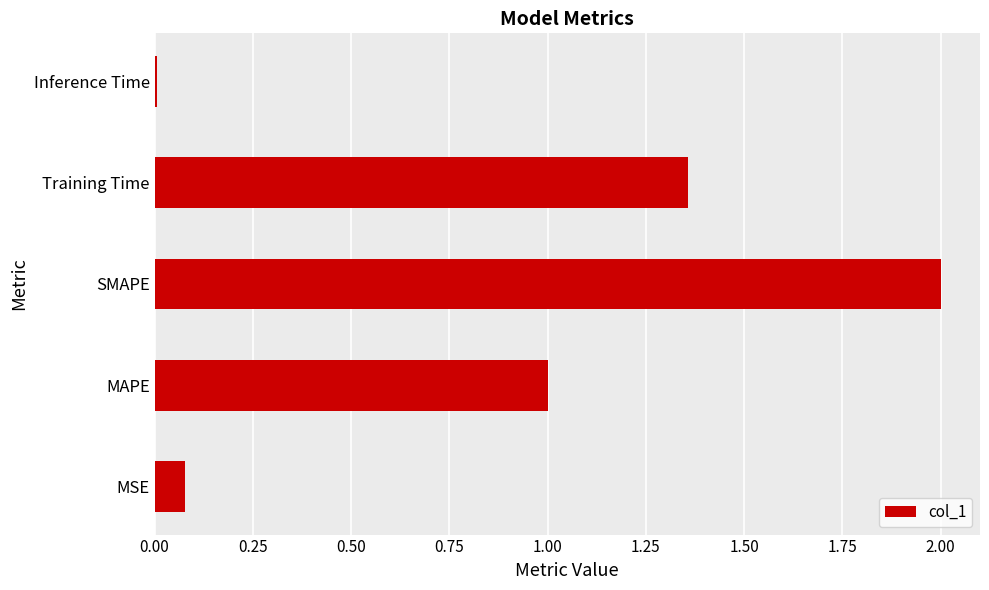

What is the greatest value displayed?

2.0